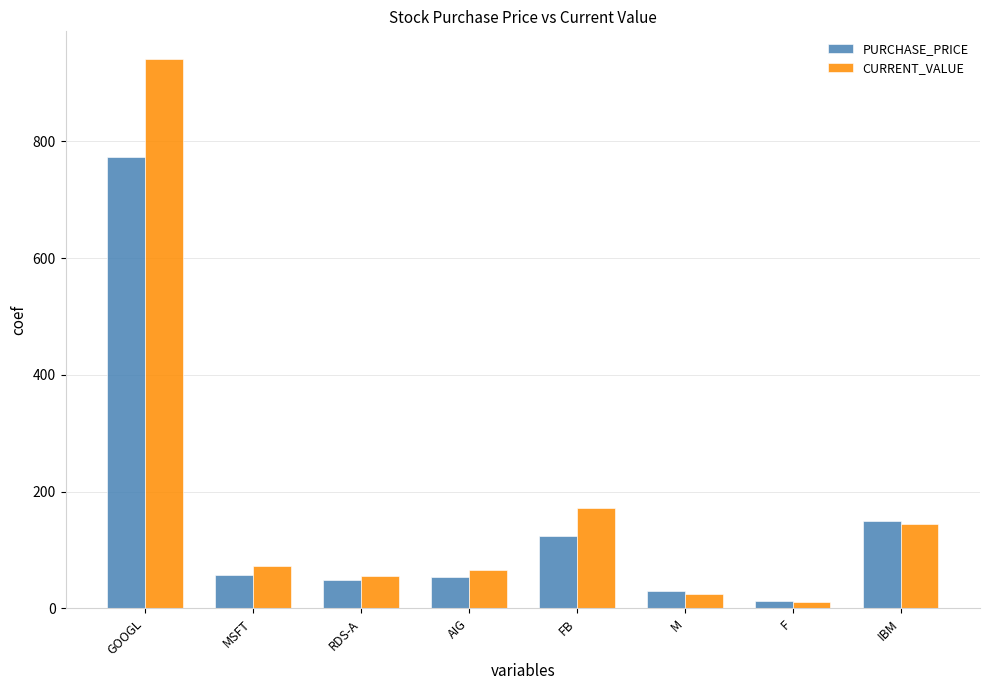

True or false: CURRENT_VALUE has a value of 10.9 at F.

True